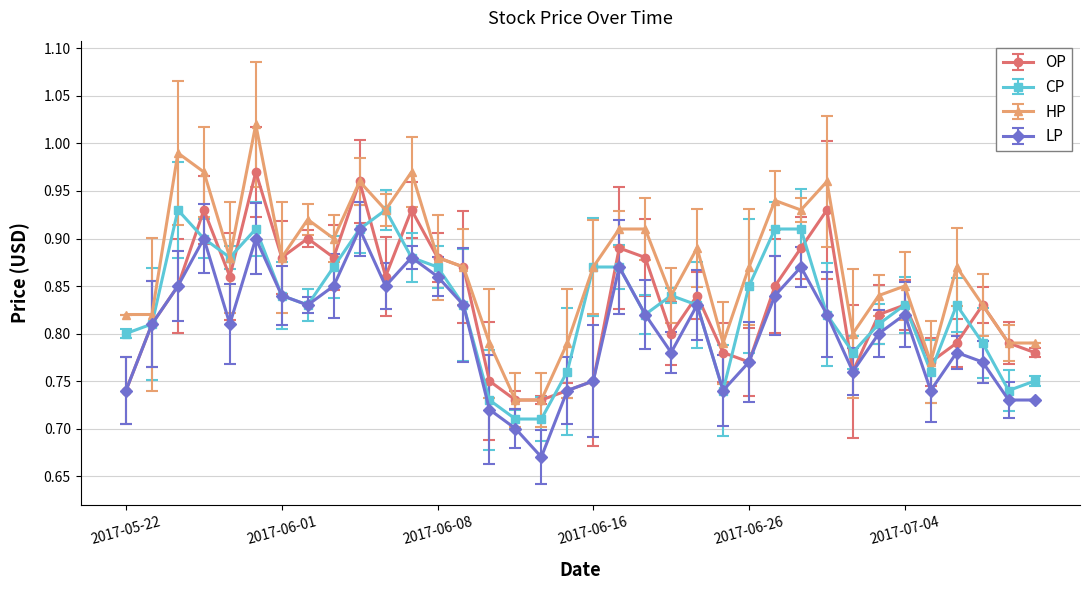

Which series has the largest total across all categories?

HP